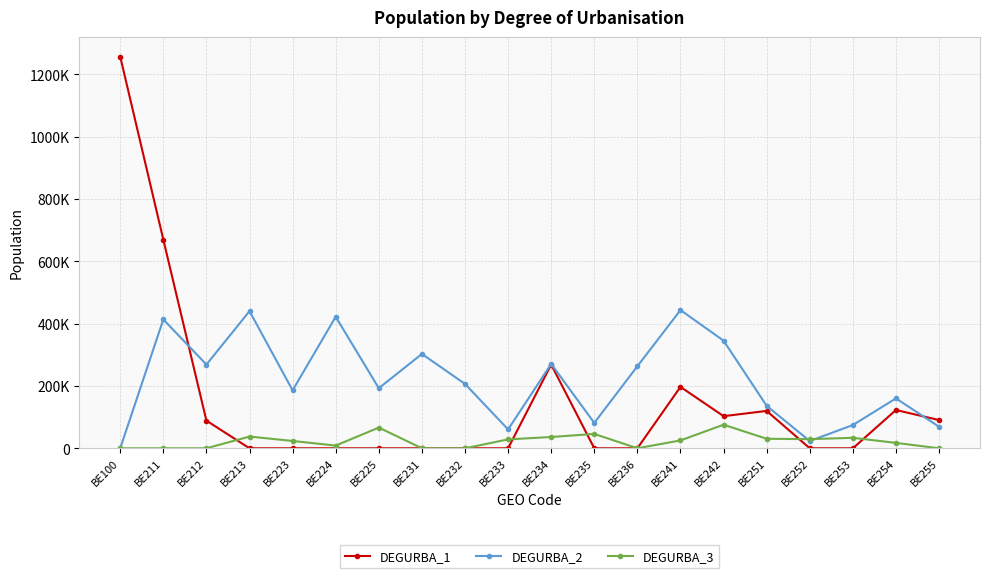

Rank the categories by DEGURBA_1 value from highest to lowest.

BE100, BE211, BE234, BE241, BE254, BE251, BE242, BE255, BE212, BE213, BE223, BE224, BE225, BE231, BE232, BE233, BE235, BE236, BE252, BE253